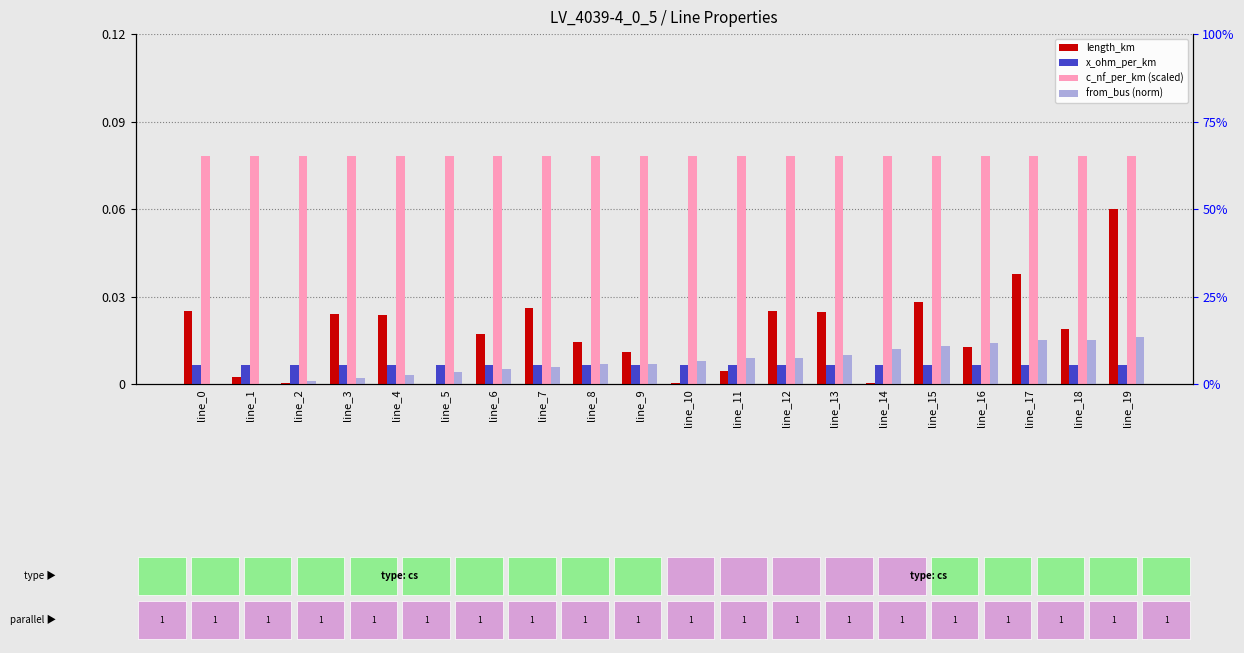

Reading right to left, list all the values displayed in this chart.

length_km: line_19=0.1	line_18=0.0	line_17=0.0	line_16=0.0	line_15=0.0	line_14=0.0	line_13=0.0	line_12=0.0	line_11=0.0	line_10=0.0	line_9=0.0	line_8=0.0	line_7=0.0	line_6=0.0	line_5=0.0	line_4=0.0	line_3=0.0	line_2=0.0	line_1=0.0	line_0=0.0
x_ohm_per_km: line_19=0.0	line_18=0.0	line_17=0.0	line_16=0.0	line_15=0.0	line_14=0.0	line_13=0.0	line_12=0.0	line_11=0.0	line_10=0.0	line_9=0.0	line_8=0.0	line_7=0.0	line_6=0.0	line_5=0.0	line_4=0.0	line_3=0.0	line_2=0.0	line_1=0.0	line_0=0.0
c_nf_per_km (scaled): line_19=0.1	line_18=0.1	line_17=0.1	line_16=0.1	line_15=0.1	line_14=0.1	line_13=0.1	line_12=0.1	line_11=0.1	line_10=0.1	line_9=0.1	line_8=0.1	line_7=0.1	line_6=0.1	line_5=0.1	line_4=0.1	line_3=0.1	line_2=0.1	line_1=0.1	line_0=0.1
from_bus (norm): line_19=0.0	line_18=0.0	line_17=0.0	line_16=0.0	line_15=0.0	line_14=0.0	line_13=0.0	line_12=0.0	line_11=0.0	line_10=0.0	line_9=0.0	line_8=0.0	line_7=0.0	line_6=0.0	line_5=0.0	line_4=0.0	line_3=0.0	line_2=0.0	line_1=0.0	line_0=0.0